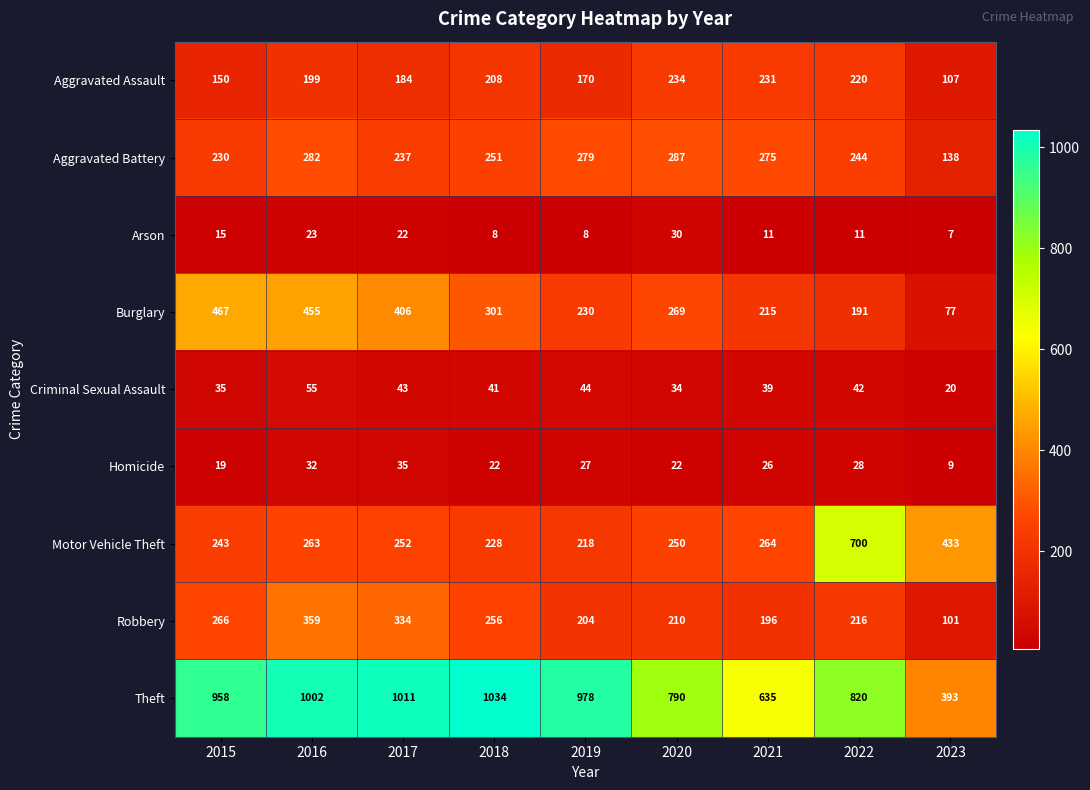

What is the average value of the Criminal Sexual Assault series?

39